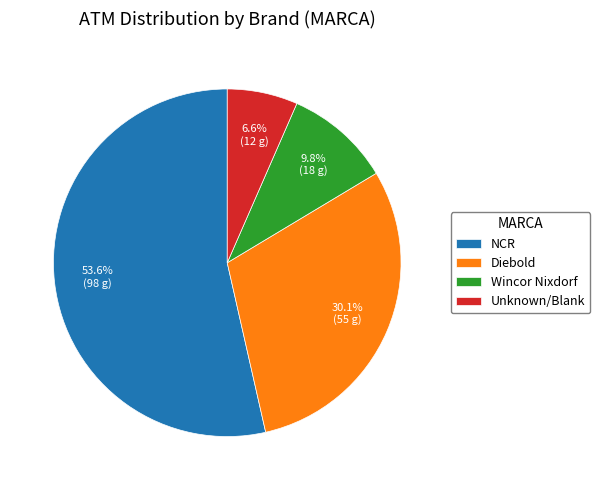

What percentage do NCR and Diebold together represent?

83.6%